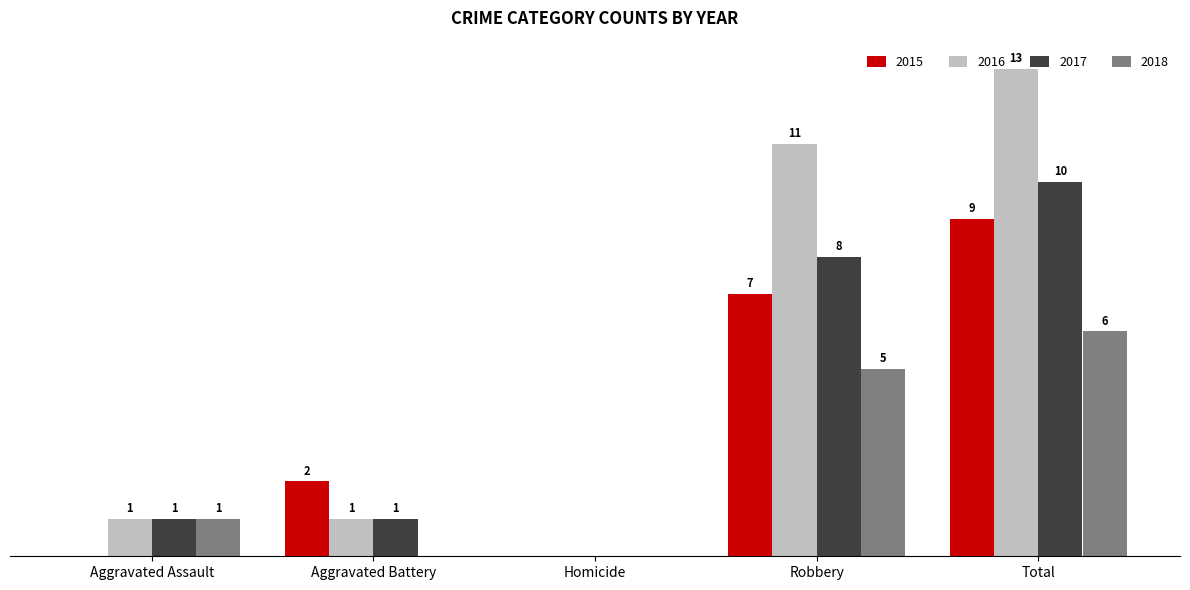

Where is 2017 nearest to the value 5?

Robbery